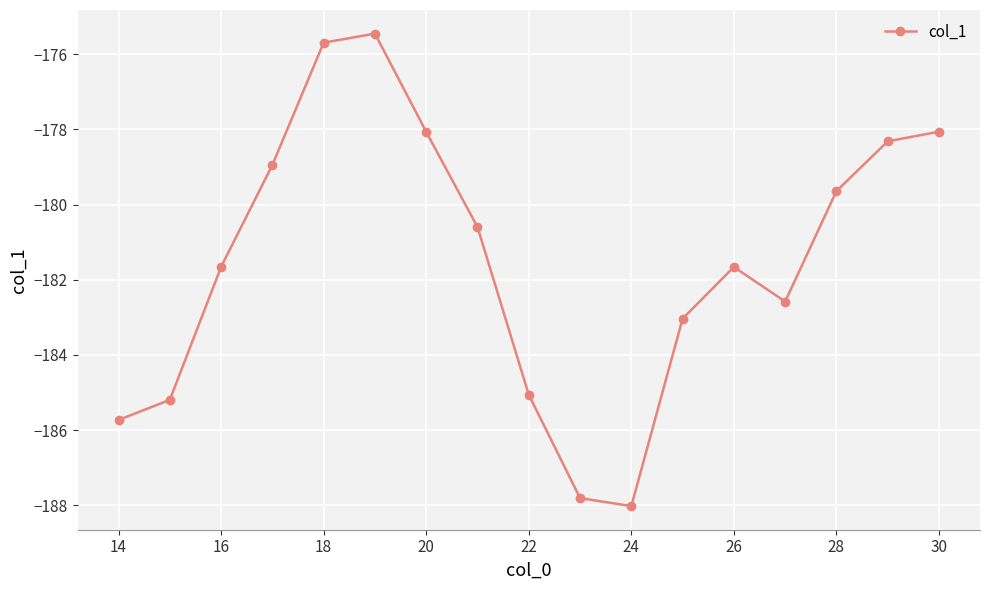

What is the maximum value shown in the chart?

-175.5